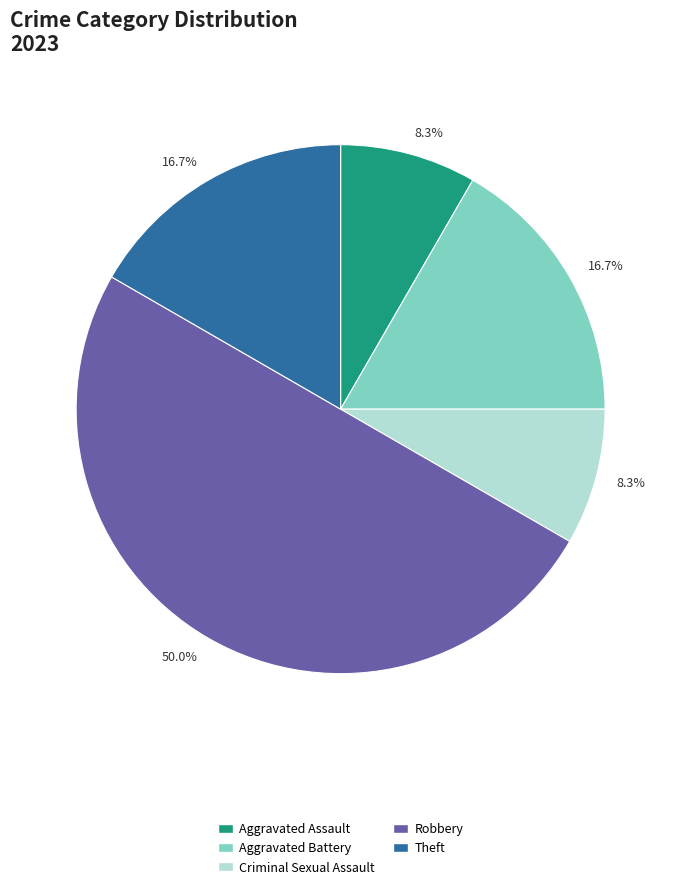

How many slices are in this pie chart?

5